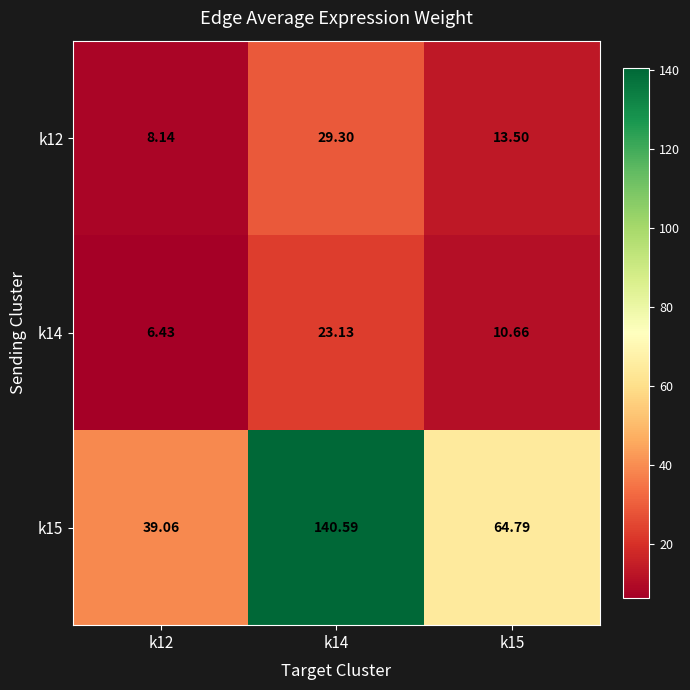

Is the value of k12 at k15 greater than the value of k15 at k14?

No